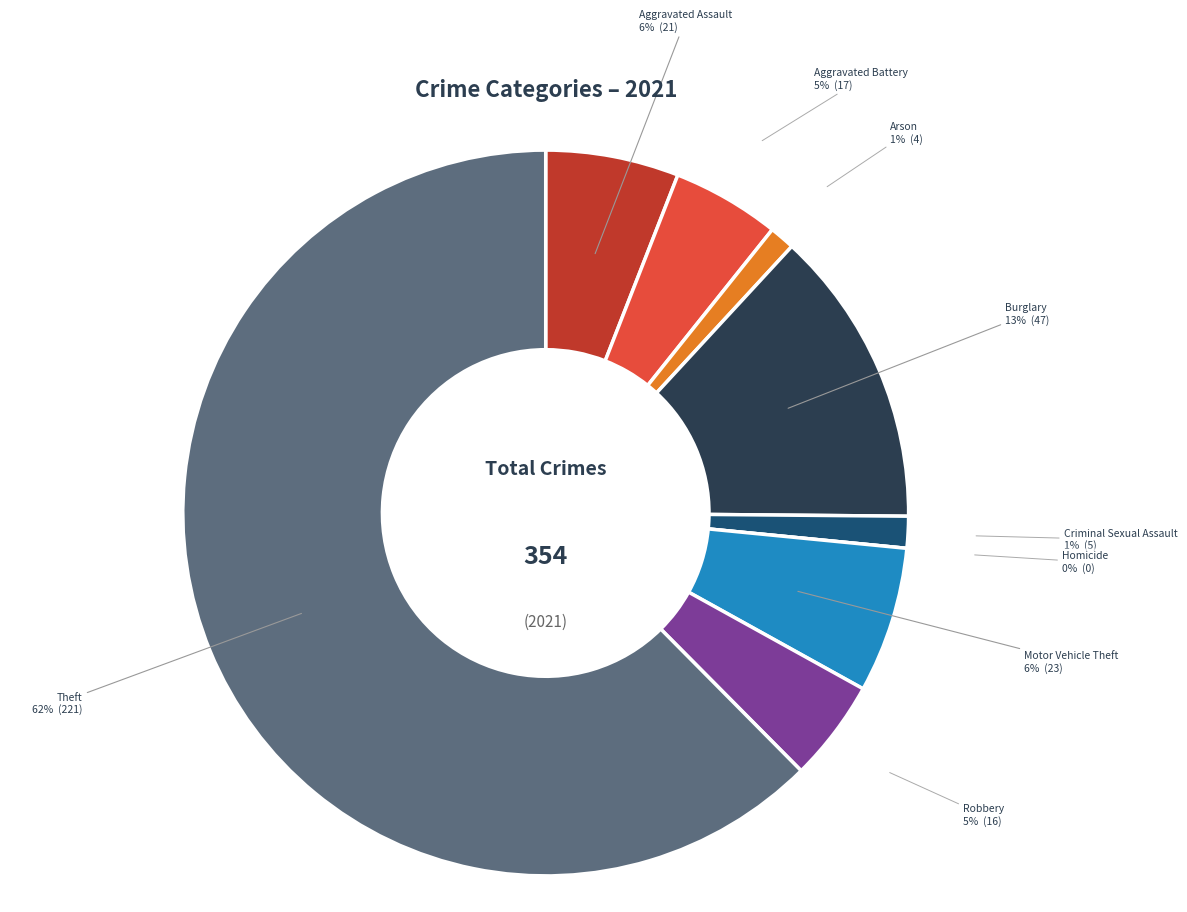

Count the number of slices in the pie.

9